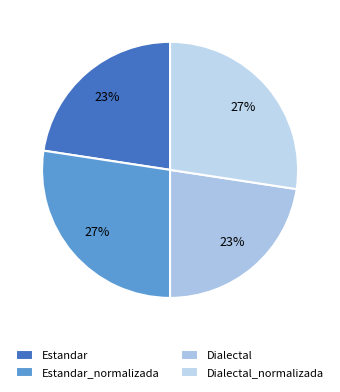

What portion of the pie excludes Dialectal?

77.4%